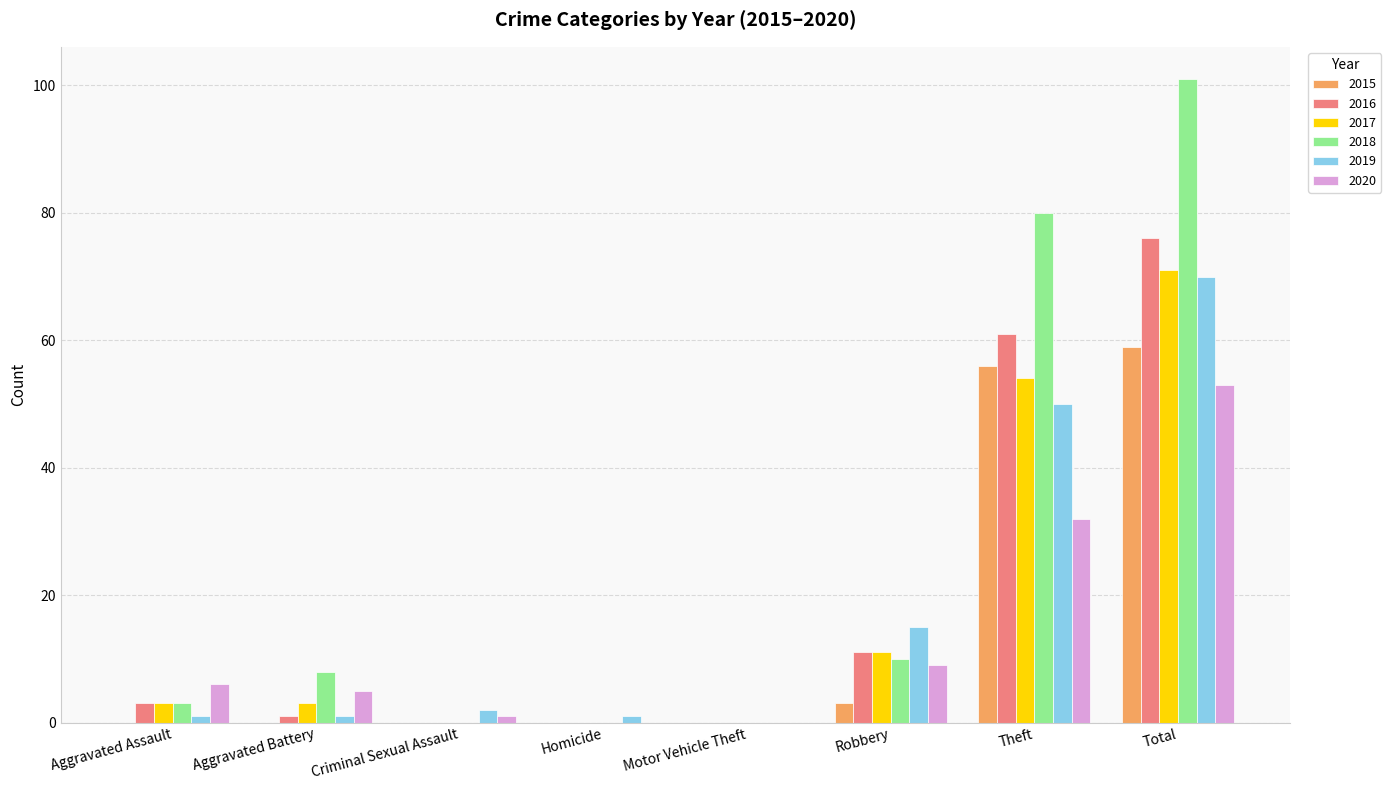

Which category has the highest value in the 2016 series?

Total